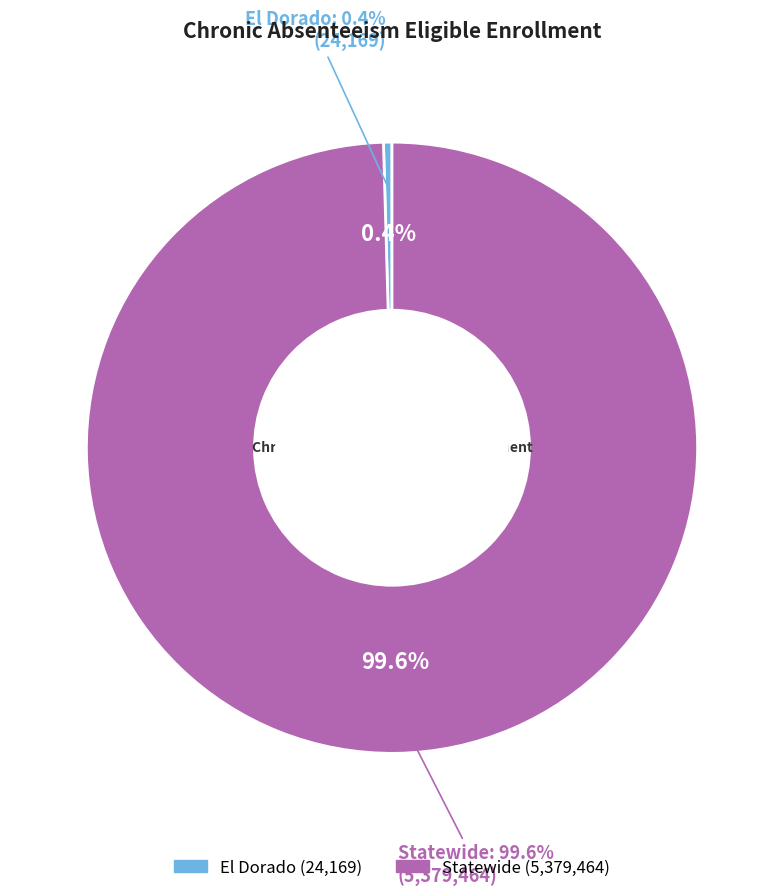

Rank the categories by value from highest to lowest.

Statewide, El Dorado